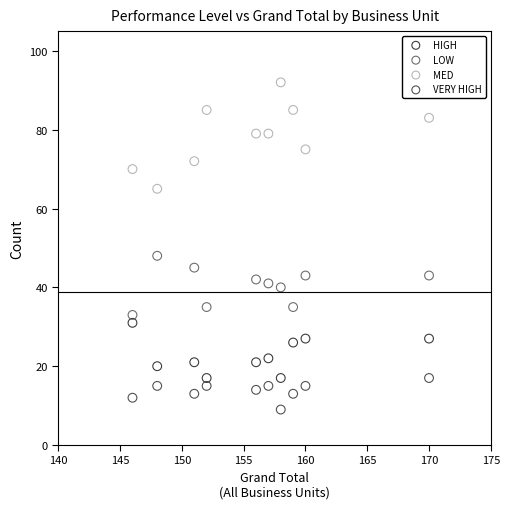

Which series contains the highest Y value?

MED